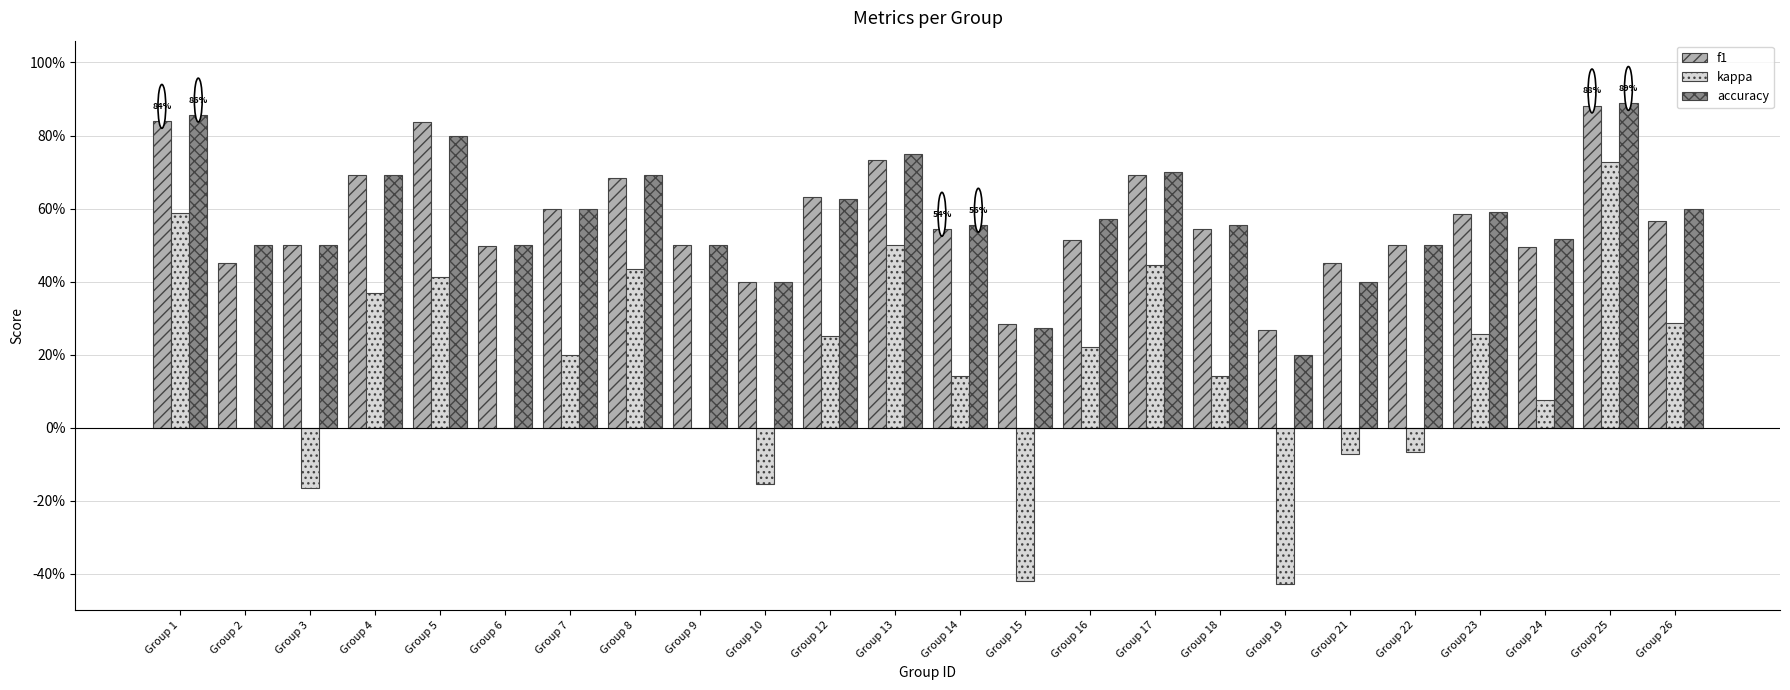

True or false: kappa has a value of -0.1 at Group 22.

True